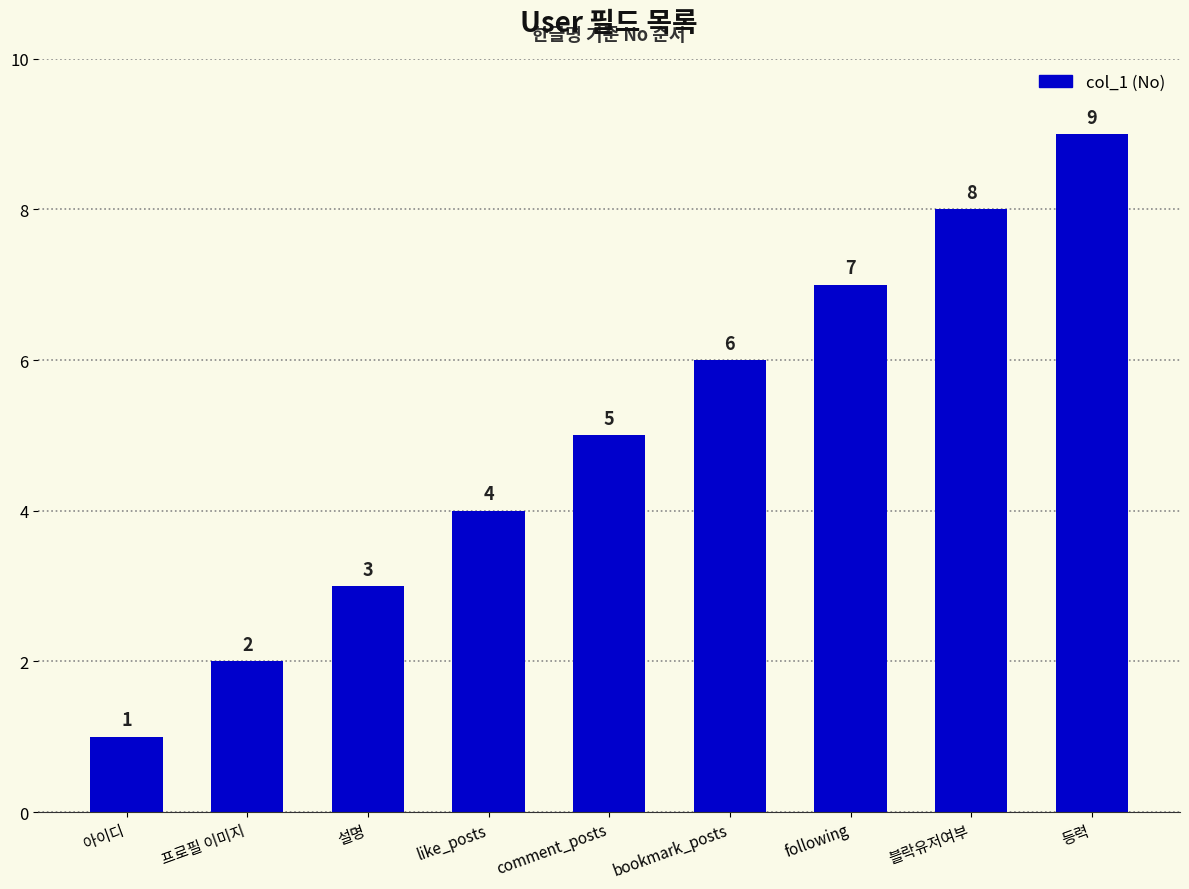

Reading left to right, transcribe all the data shown in this chart.

1	2	3	4	5	6	7	8	9